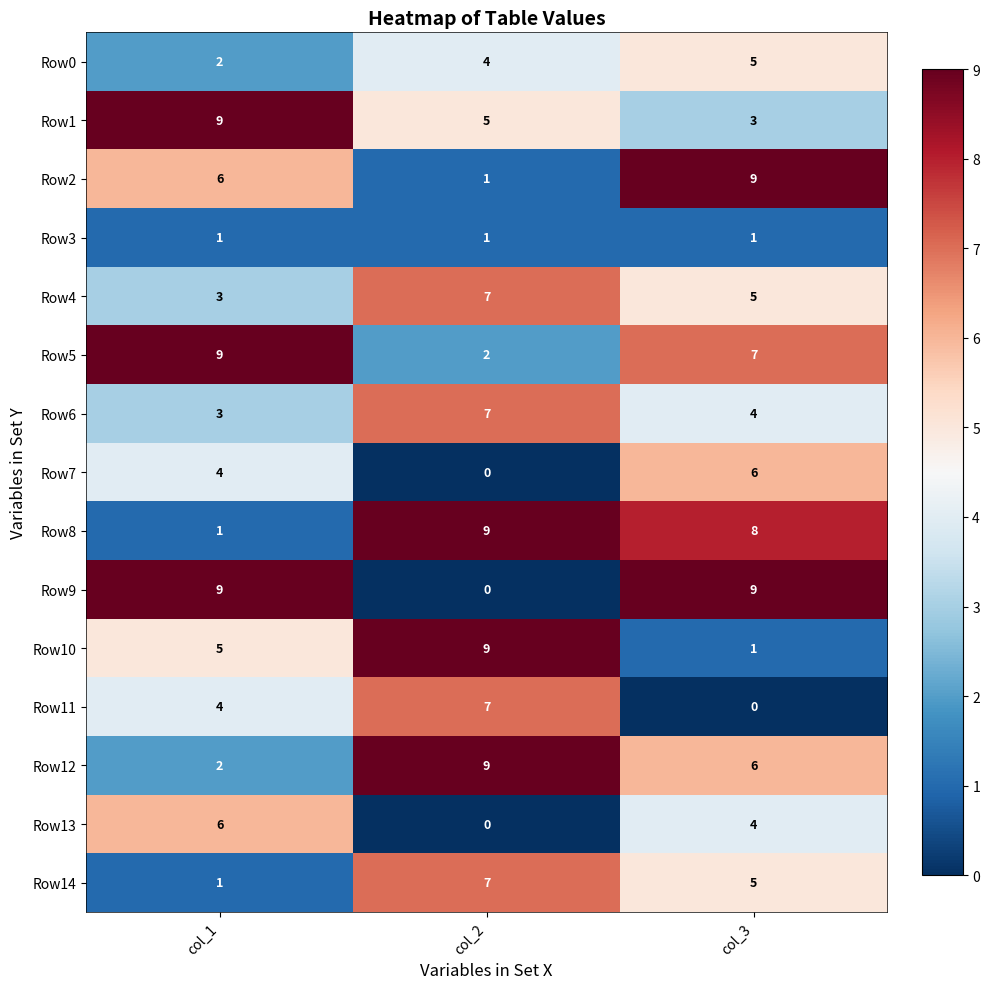

What is the spread (max minus min) of values at col_1?

8